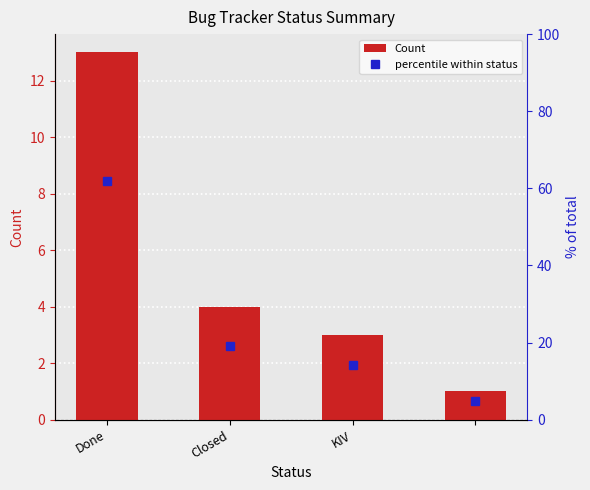

What is the difference between the maximum and second lowest values in the Count series?

10